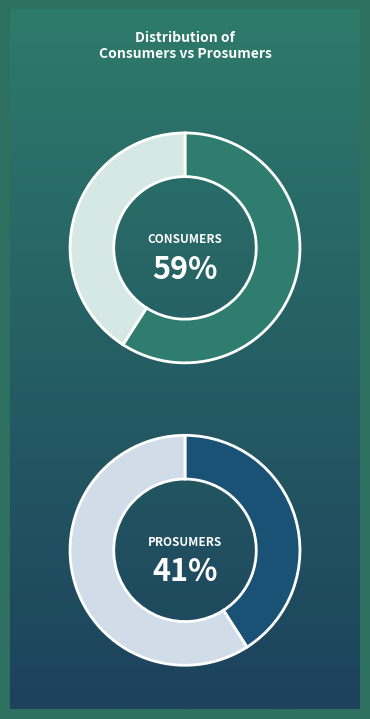

Combined, what portion of the pie is Prosumers and Consumers?

100.0%